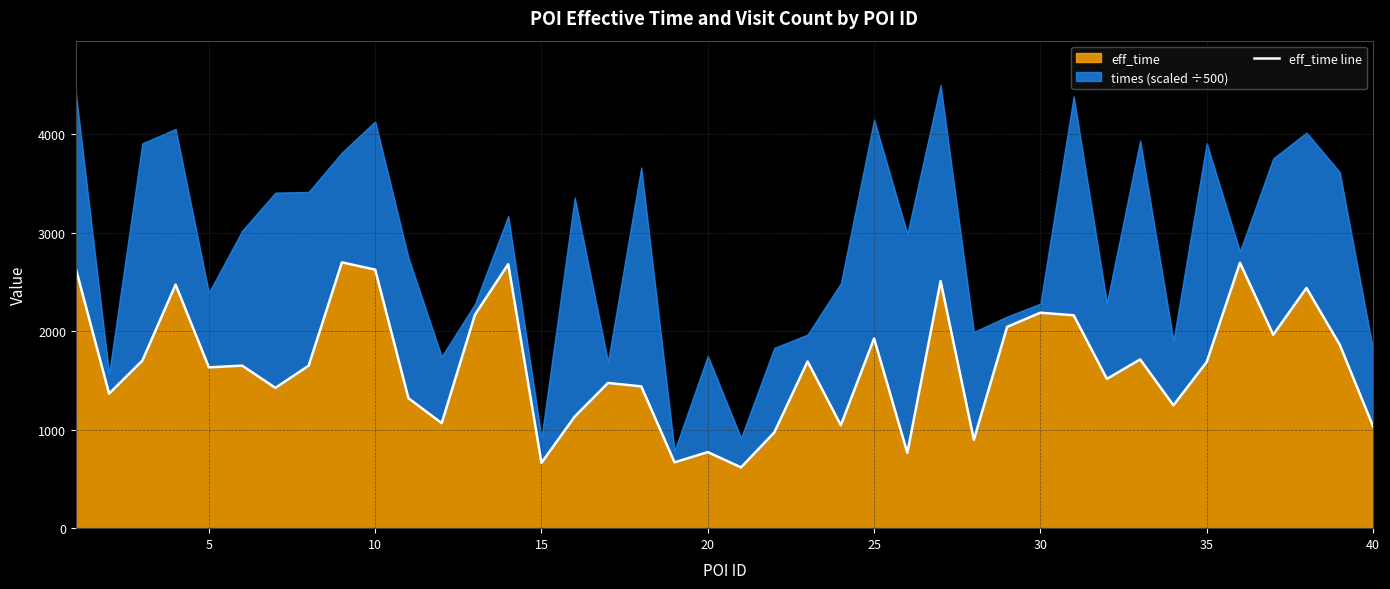

What is the sum of all values?

66191